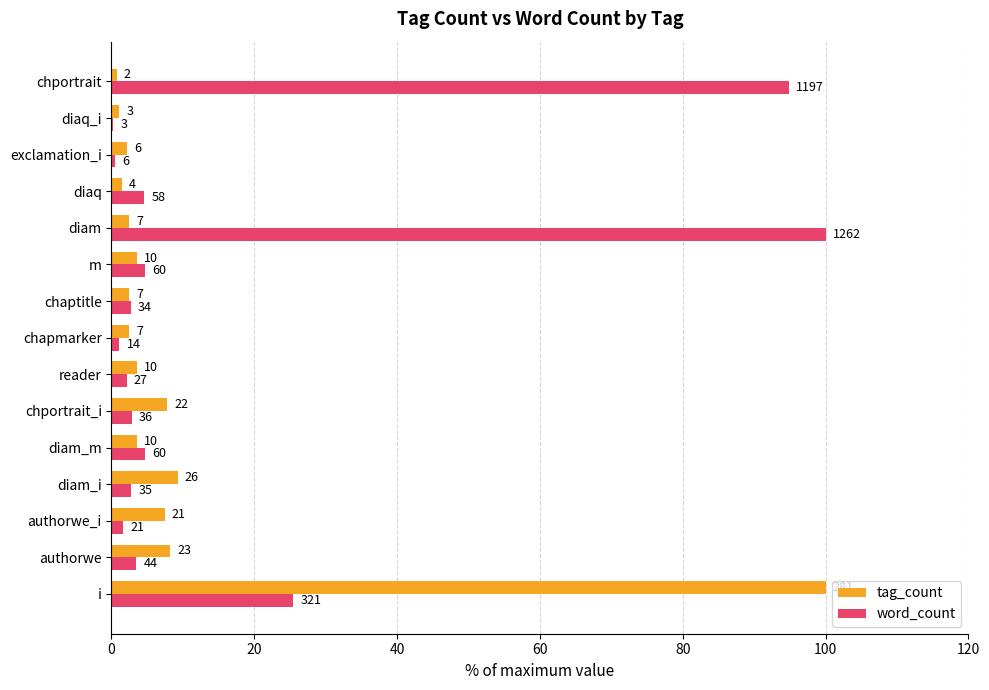

What is the lowest value of the tag_count series?

0.7